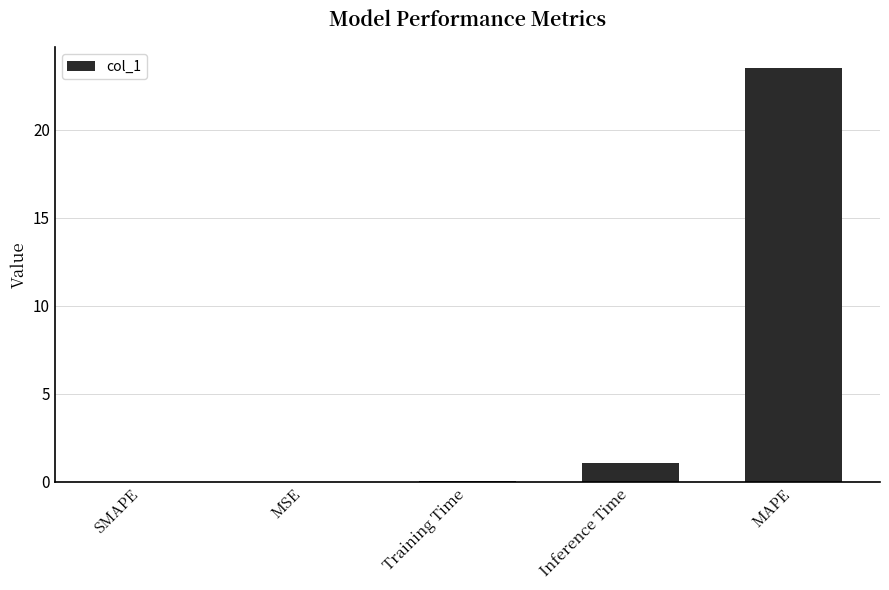

What is the difference between the values at Training Time and MSE?

0.1